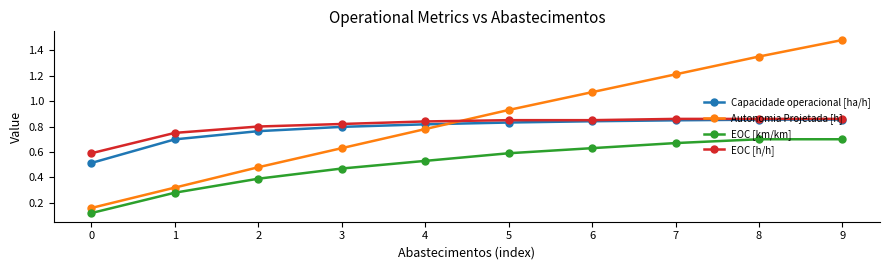

The Autonomia Projetada [h] series shows 1.0 at 3. True or false?

False